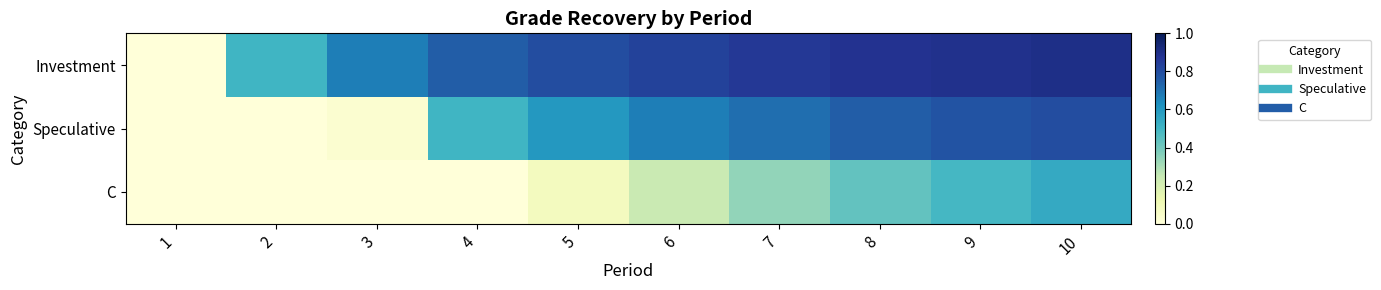

Which series has the largest total across all categories?

Investment